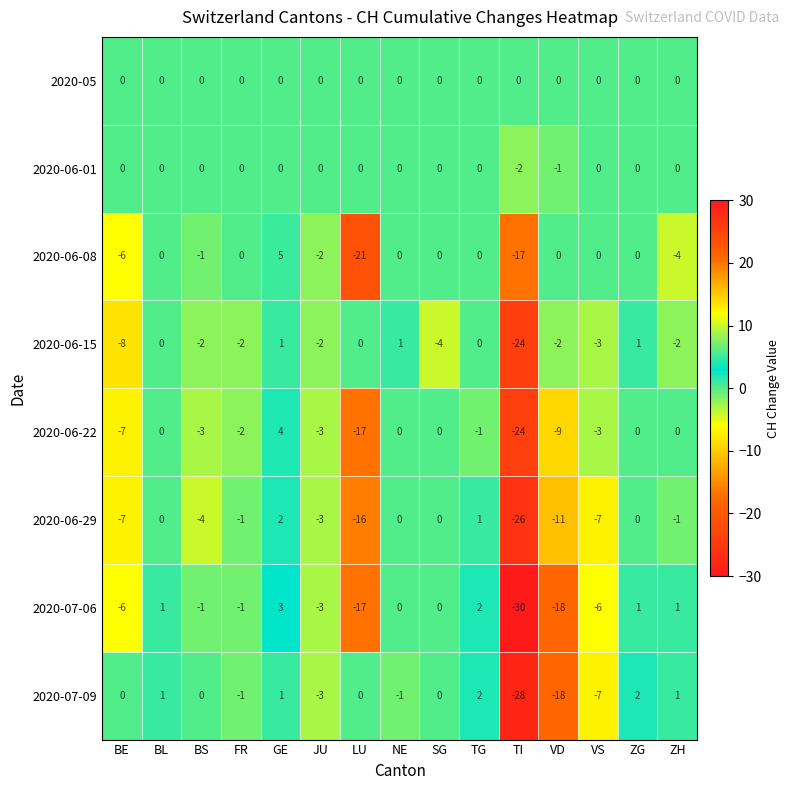

At which category is the sum across all series the highest?

GE